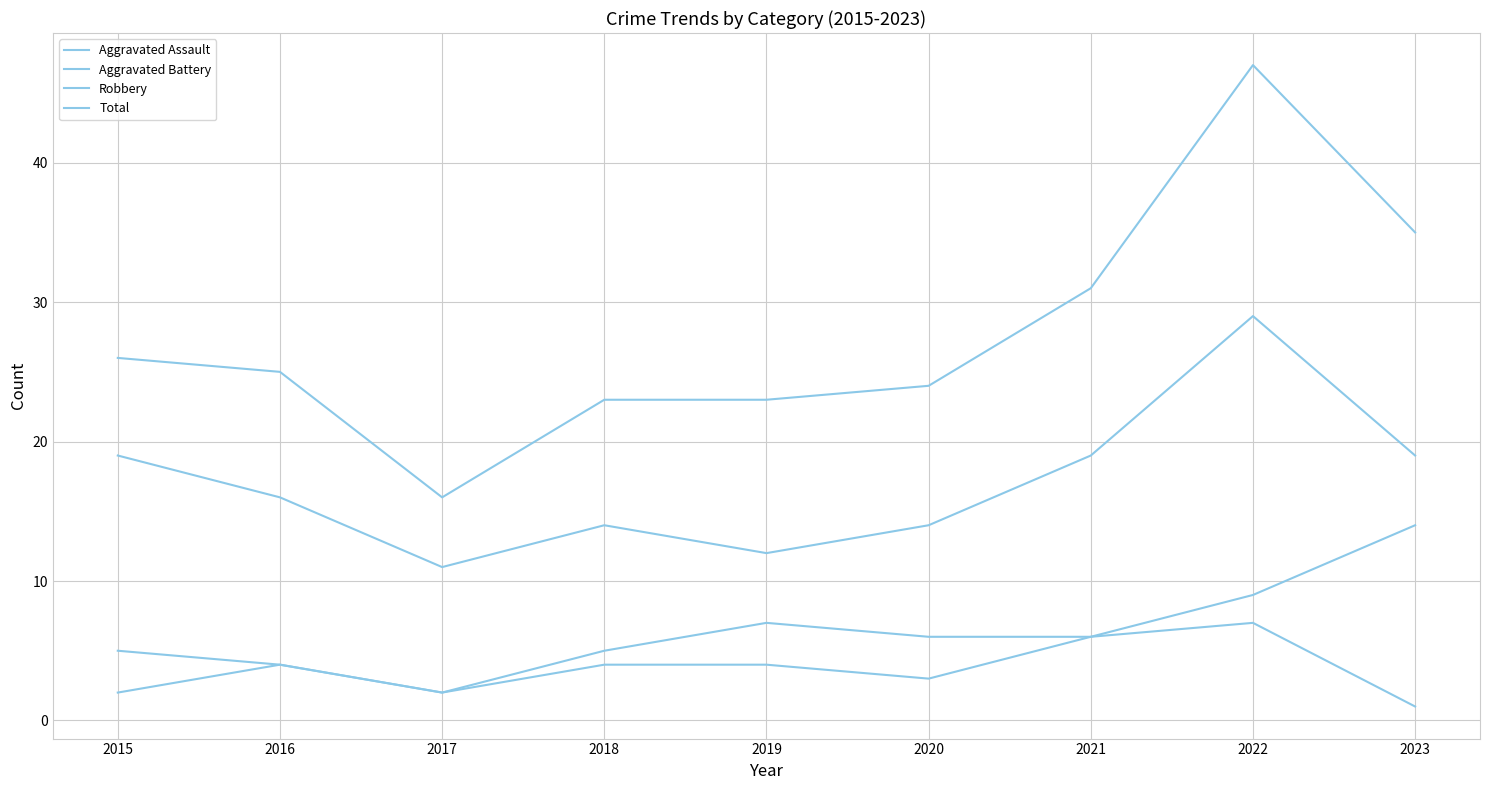

How many lines are shown in the chart?

4